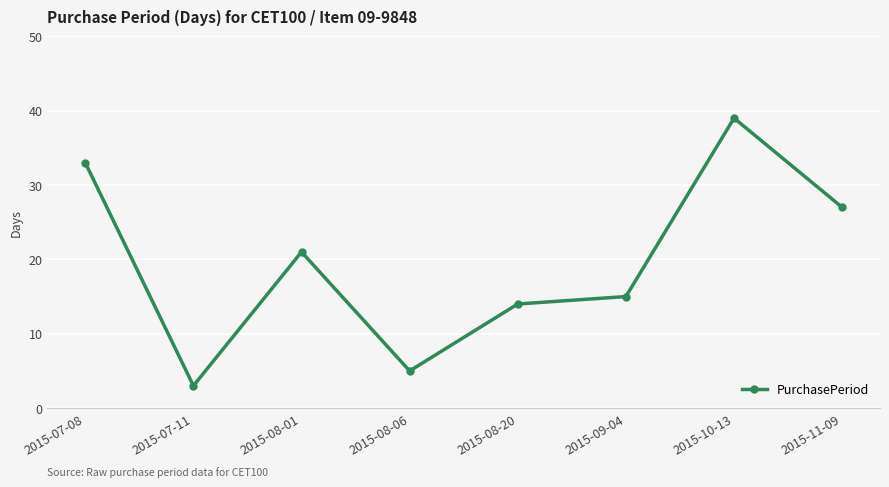

Does the chart have visible grid lines?

Yes